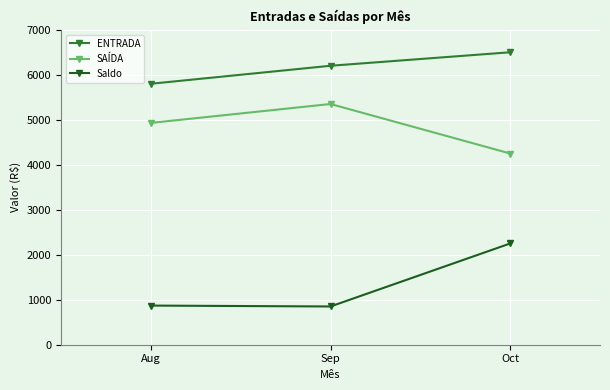

True or false: SAÍDA has a value of 5350 at Sep.

True